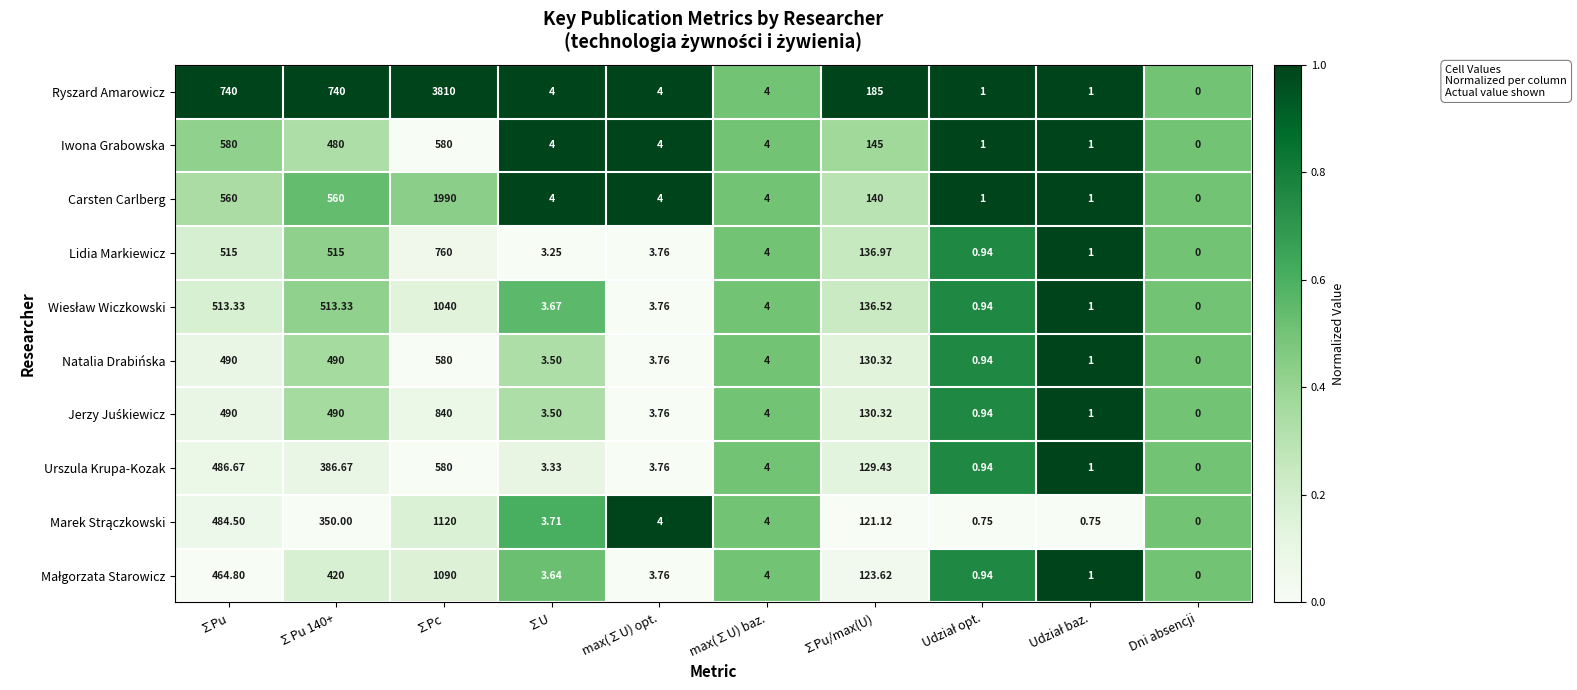

How many positive values does the Lidia Markiewicz series have?

9